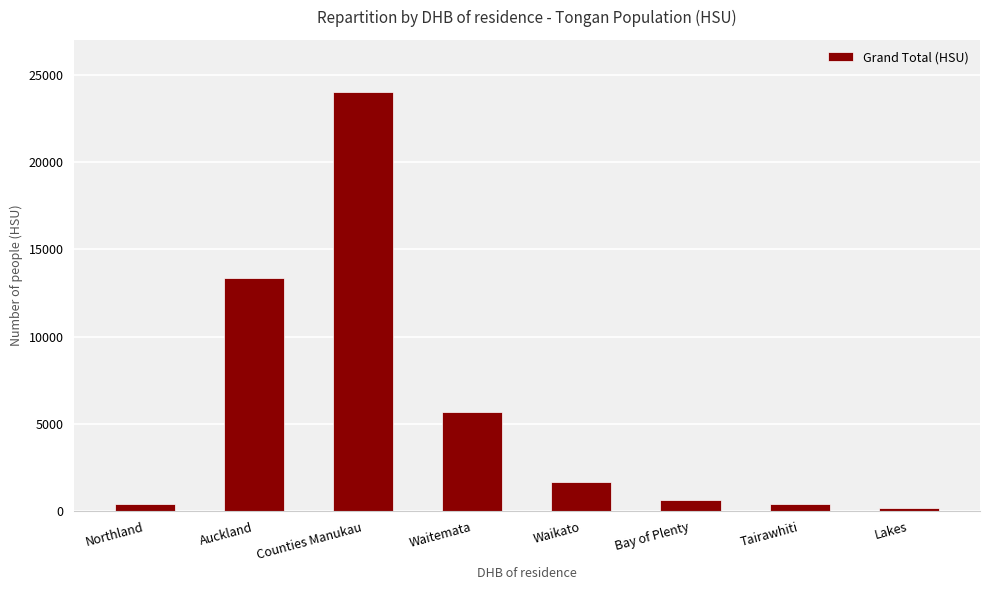

The chart shows a value of 40289 at Counties Manukau. True or false?

False